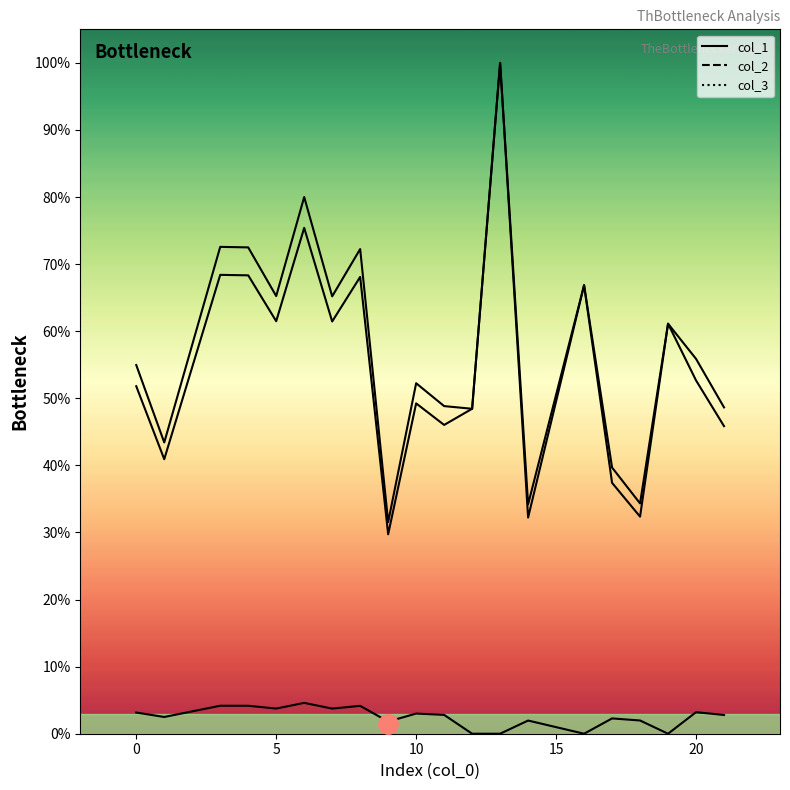

True or false: col_3_line and col_1_line intersect in this chart.

False